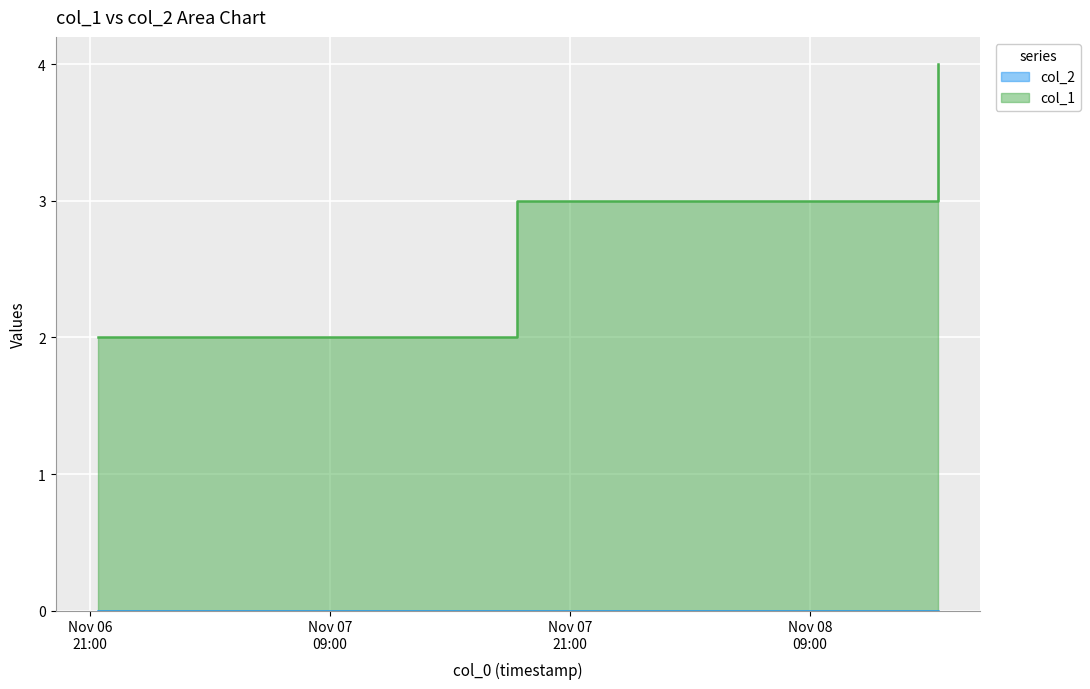

List the labels in order of value, largest first.

1573226559, 1573150932, 1573075335